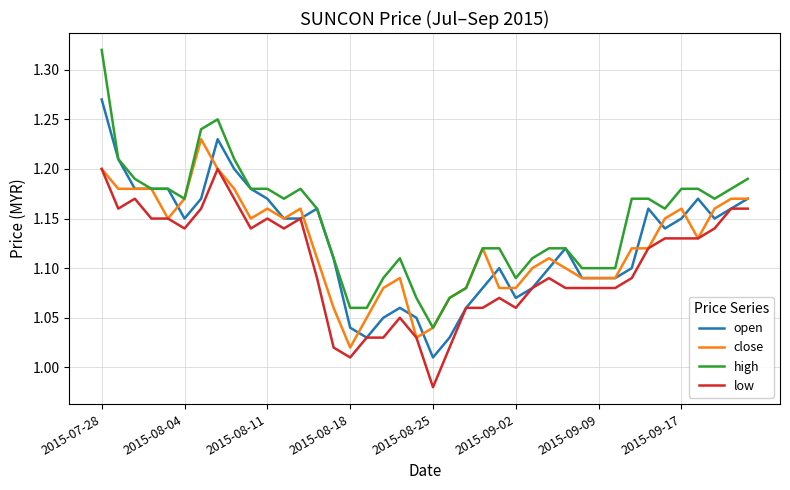

True or false: high and low cross at least once.

False